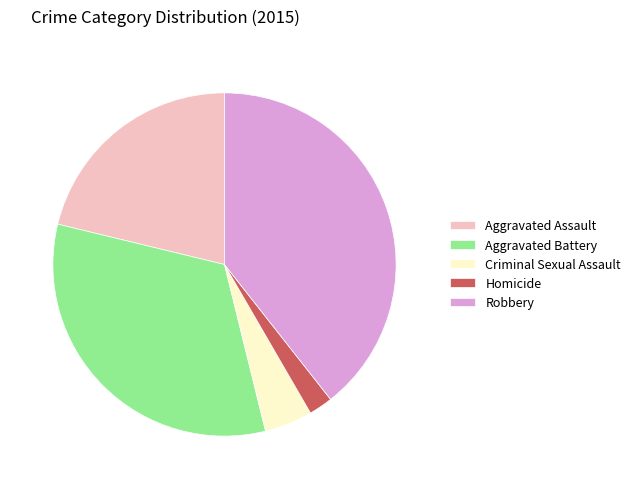

Between Robbery and Aggravated Battery, which is larger?

Robbery